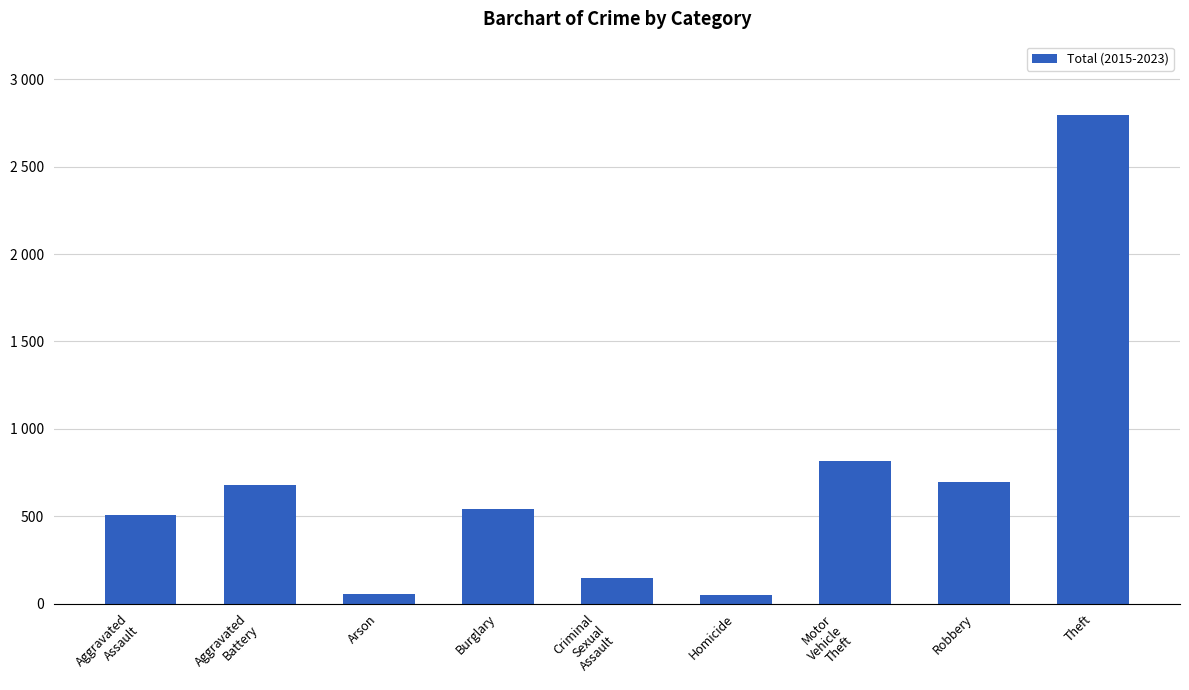

Does the chart contain any negative values?

No